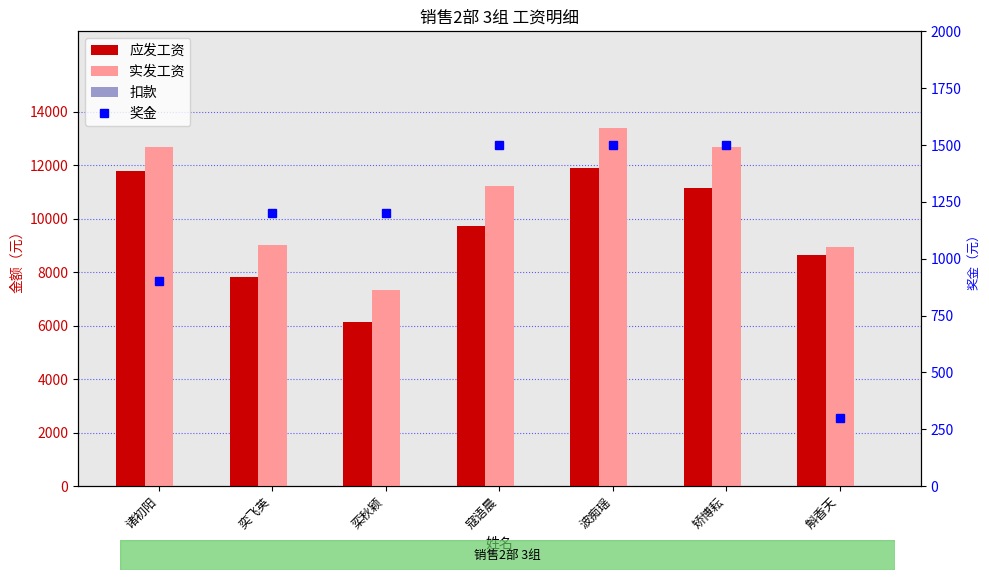

What is the average value of the 实发工资 series?

10740